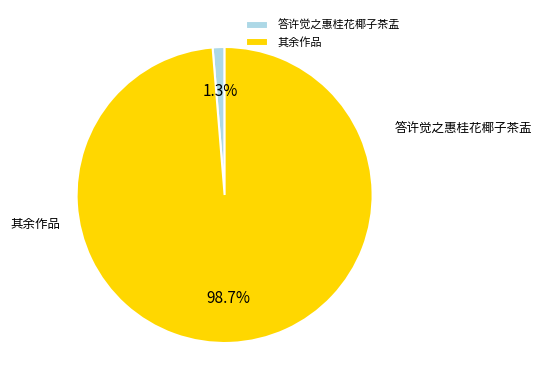

Which category has the smallest portion of the pie?

答许觉之惠桂花椰子茶盂